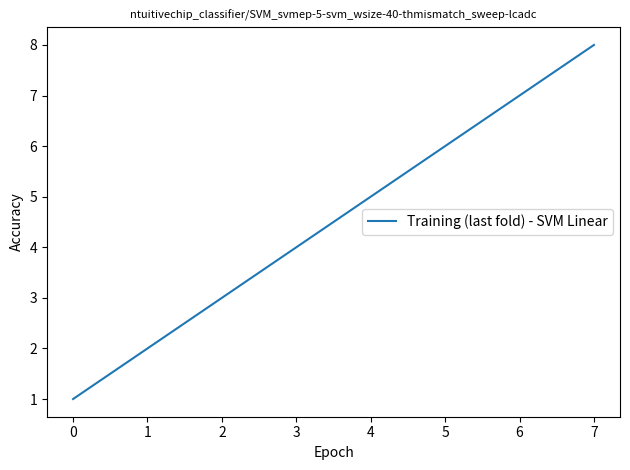

The chart shows a value of 4 at 3. True or false?

True